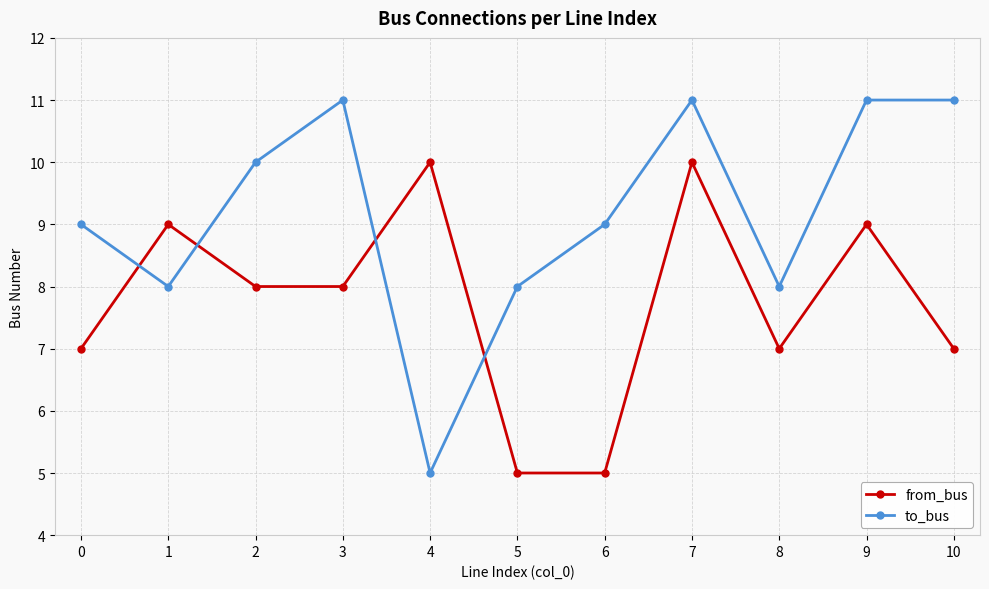

Count the number of categories in the chart.

11